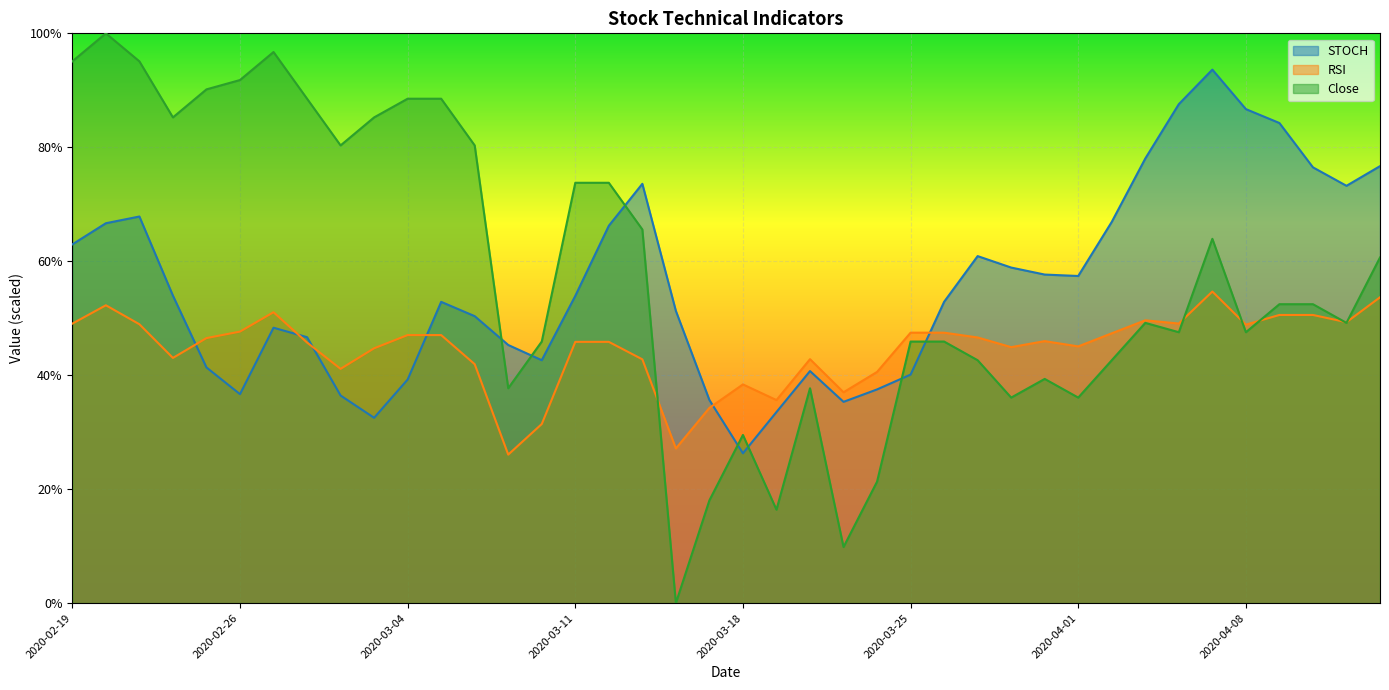

What is the label of the 27th point from the left?

2020-03-26